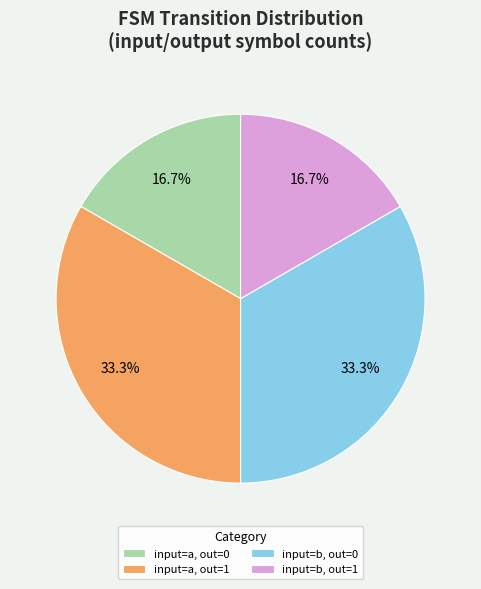

How many segments does this pie chart have?

4